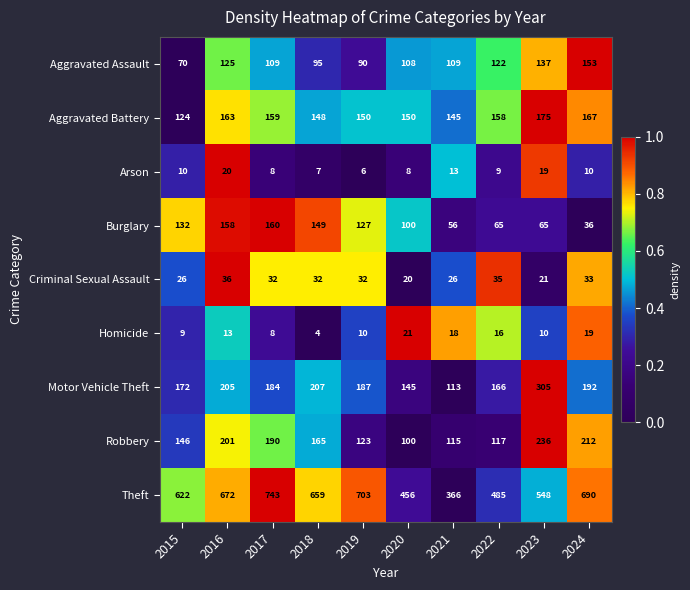

What is the total value across all series at 2015?

1311